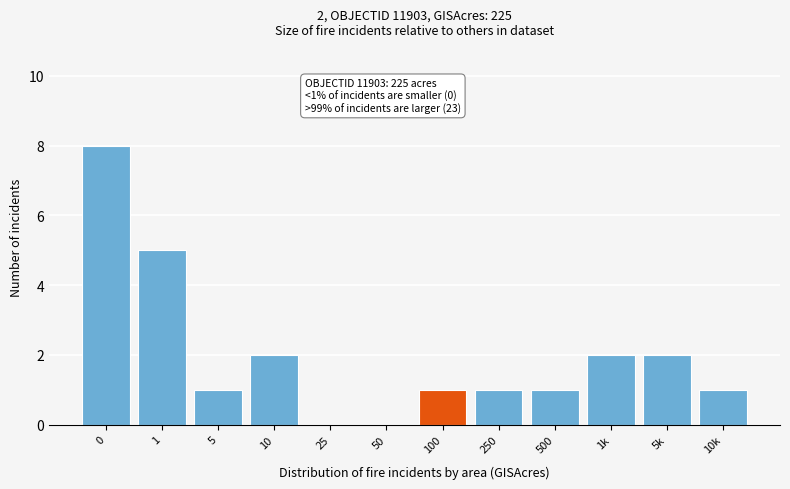

Reading left to right, what are all the values shown in this chart?

0=8	1=5	5=1	10=2	25=0	50=0	100=1	250=1	500=1	1k=2	5k=2	10k=1